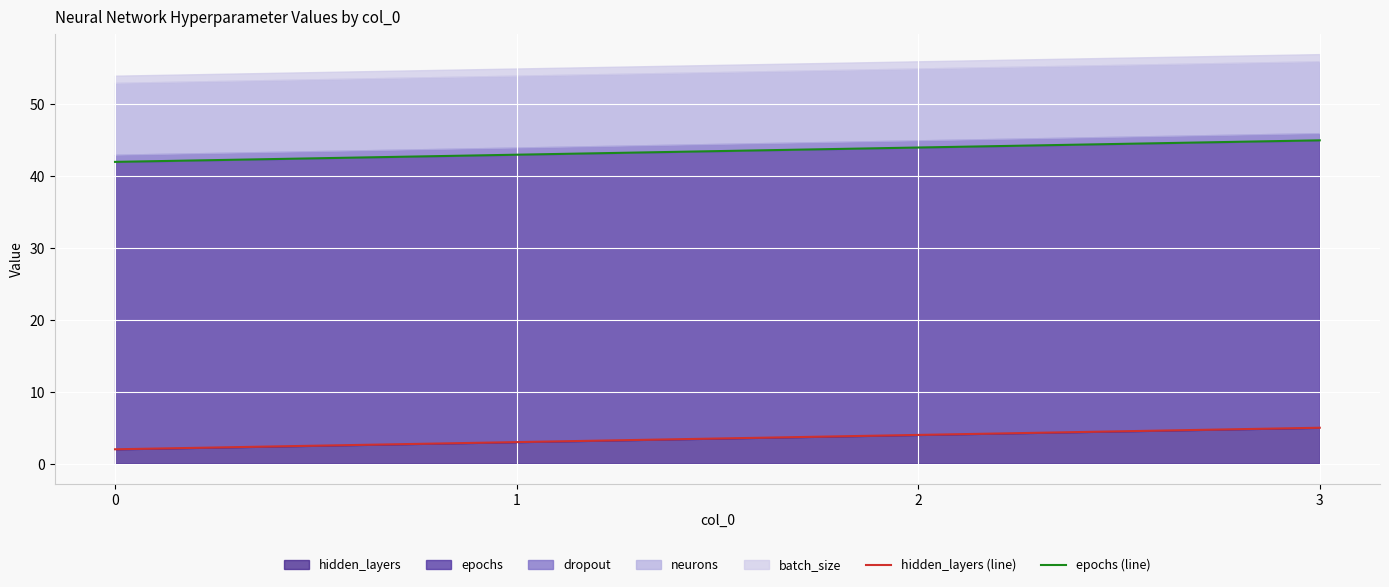

Is it true that hidden_layers equals 6 at 2?

False